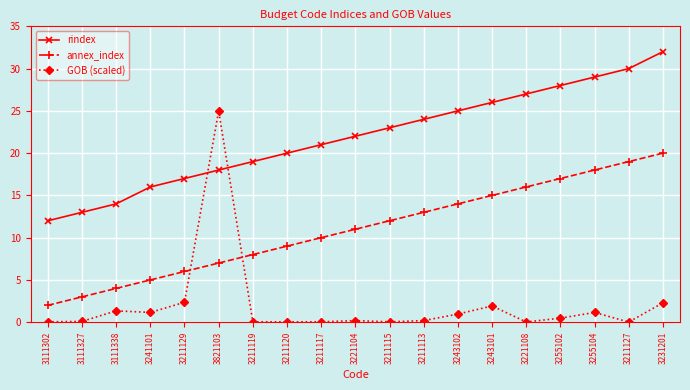

What is the value of the GOB (scaled) point at the 19th from the left?

2.3